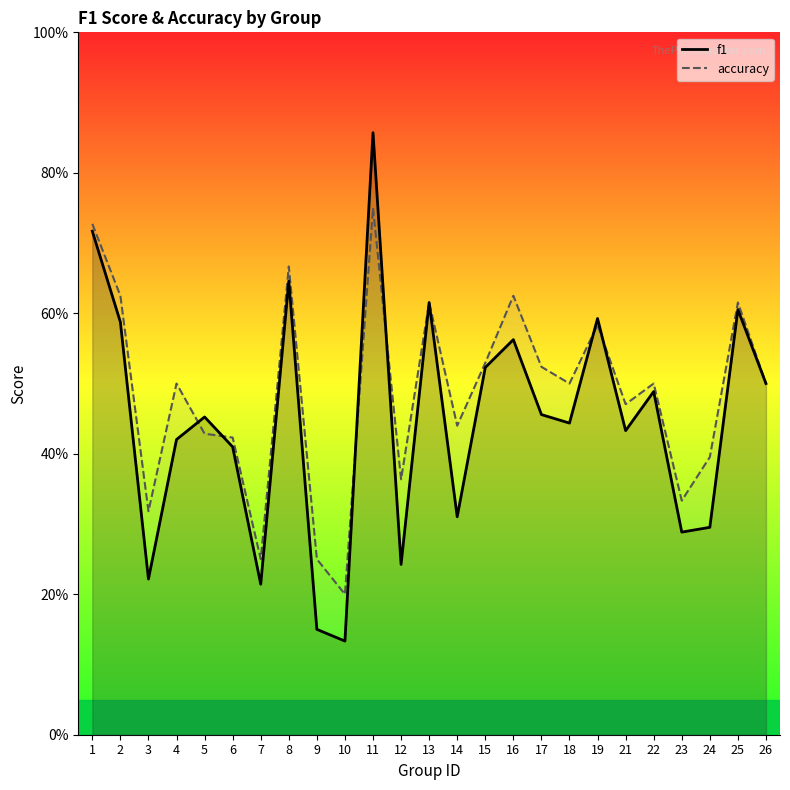

Which series changed the most between 14 and 18?

f1